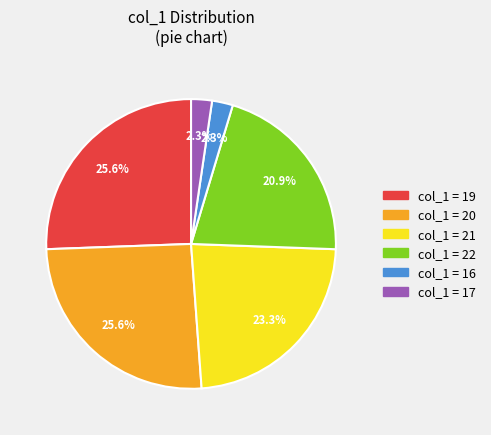

Does any single category account for the majority?

No